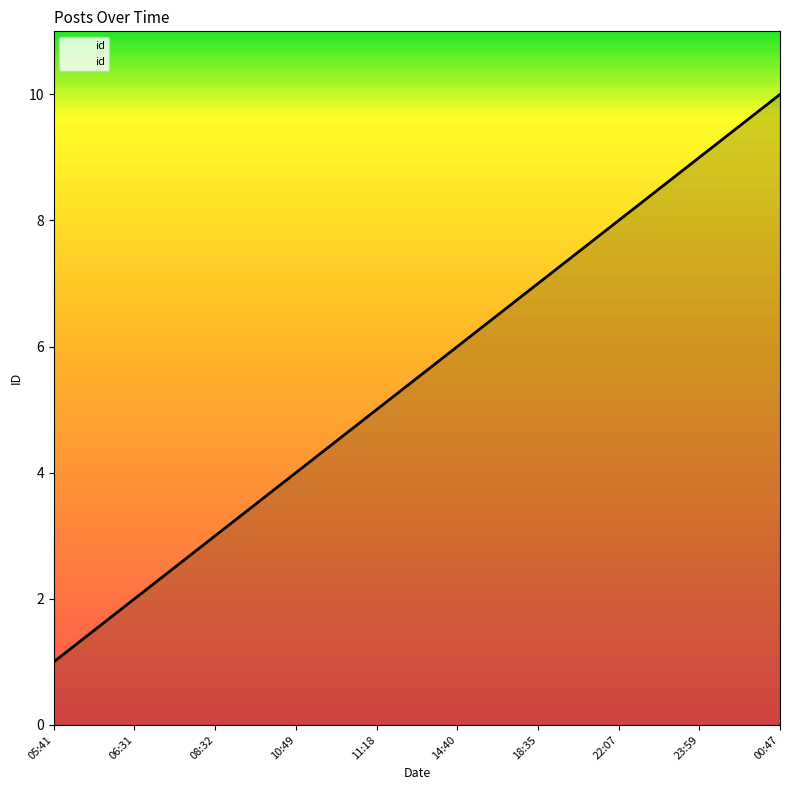

What is the ratio of the value at 08:32 to the value at 14:40?

0.5